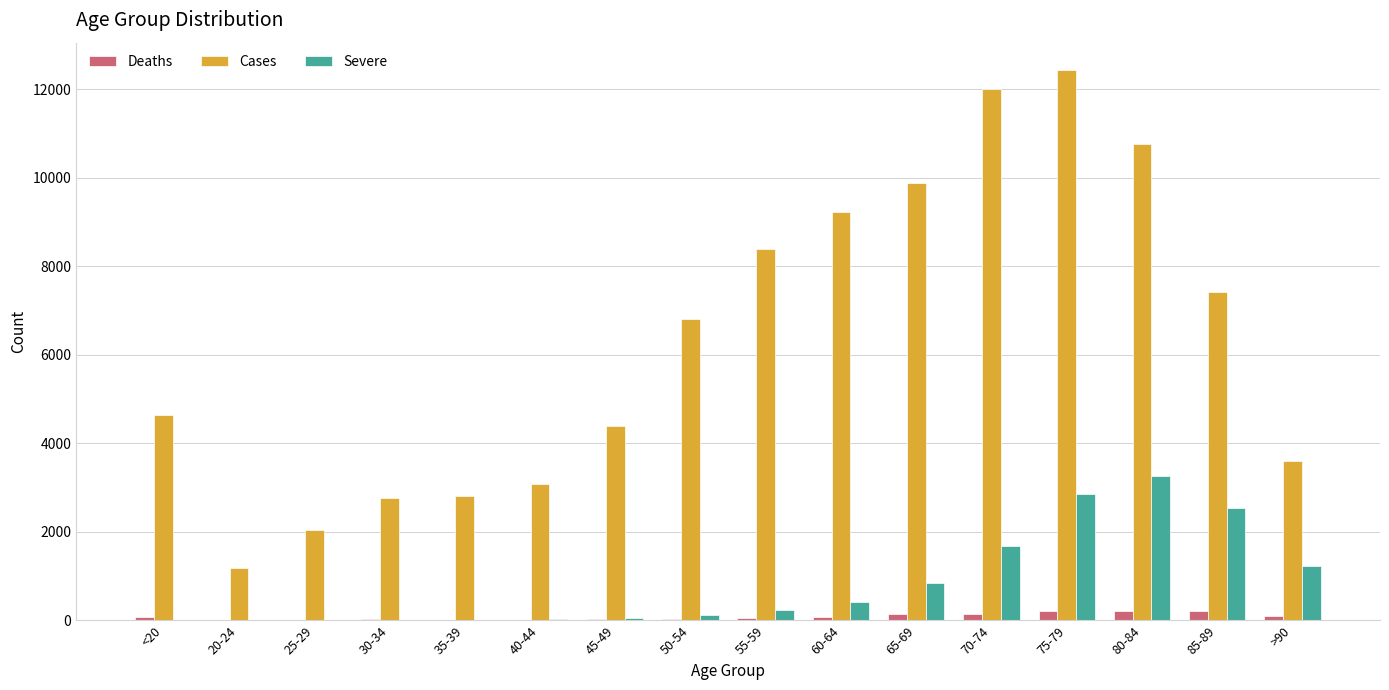

At which label does Cases reach its peak?

75-79